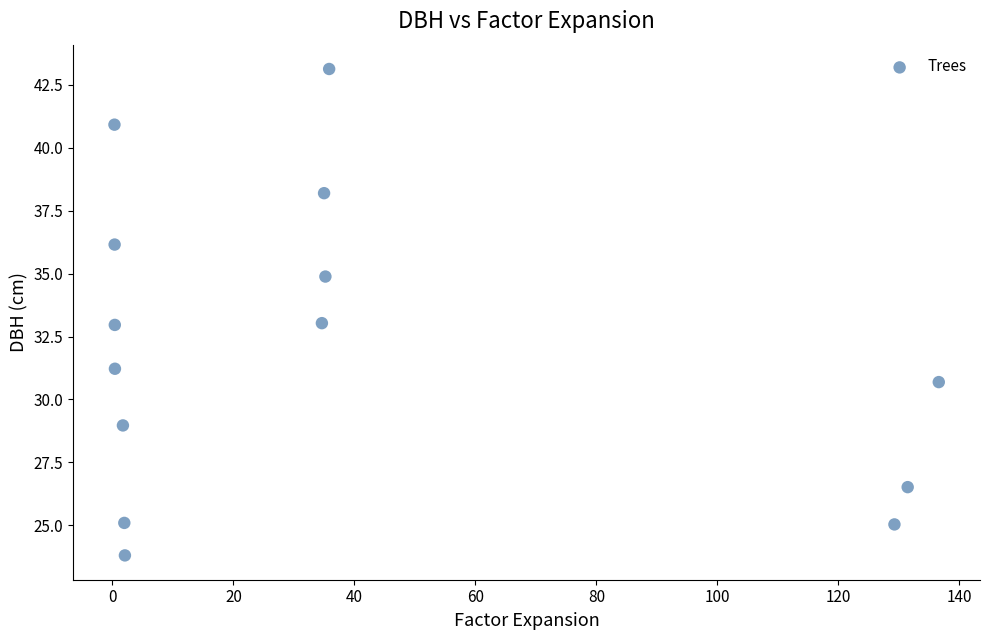

What is the range of Y values (max minus min)?

19.3